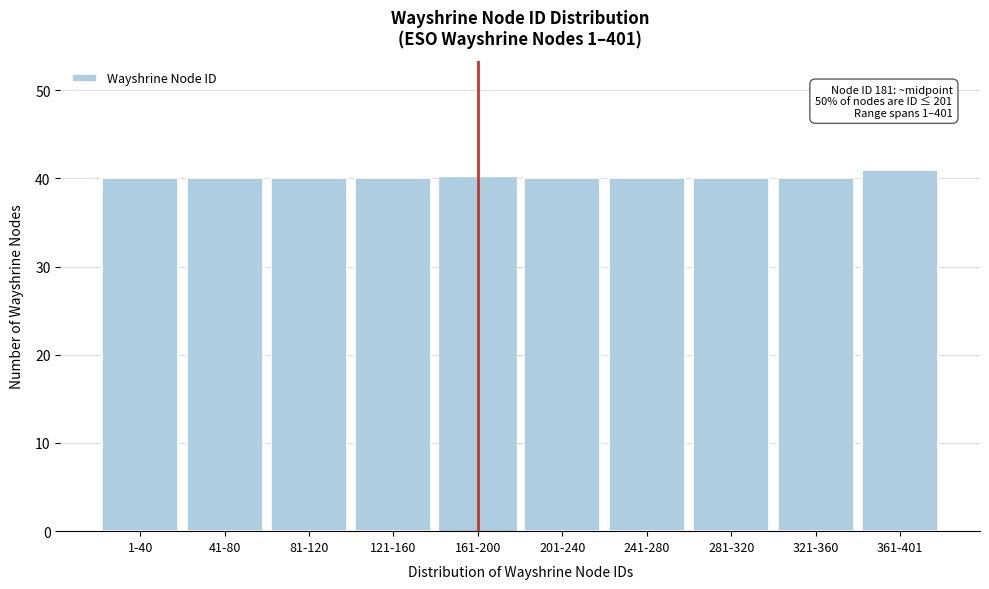

Reading left to right, list all the values displayed in this chart.

40	40	40	40	40	40	40	40	40	41